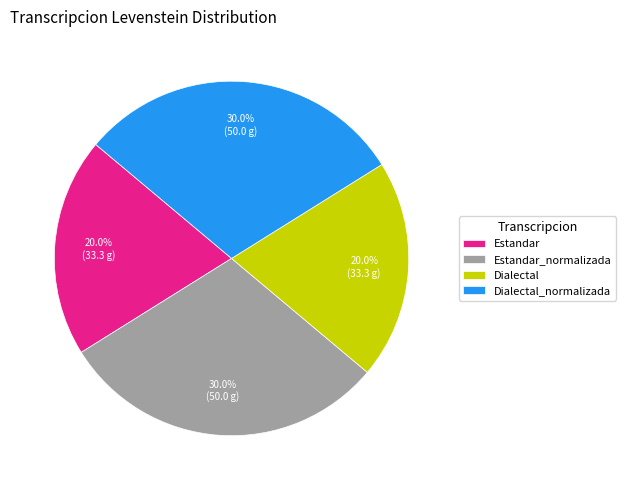

What is the total percentage of Dialectal and Estandar?

40.0%